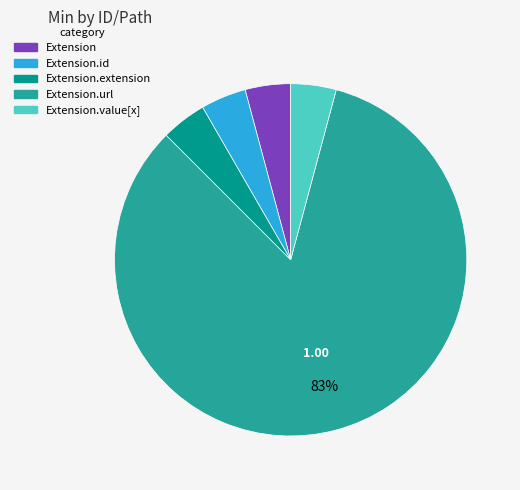

To the nearest percent, what is the average slice percentage?

20%